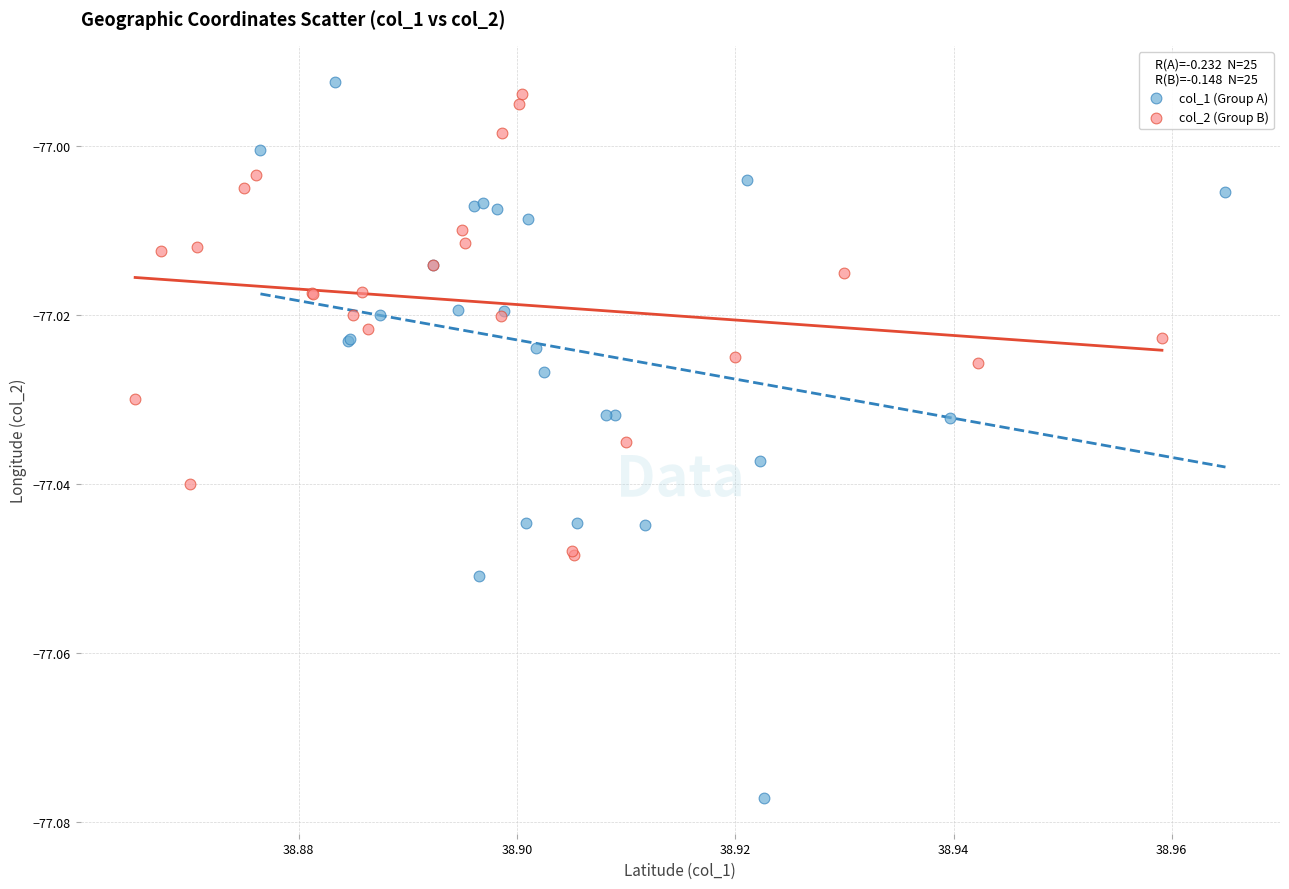

Which series contains the lowest Y value?

col_1 (Group A)